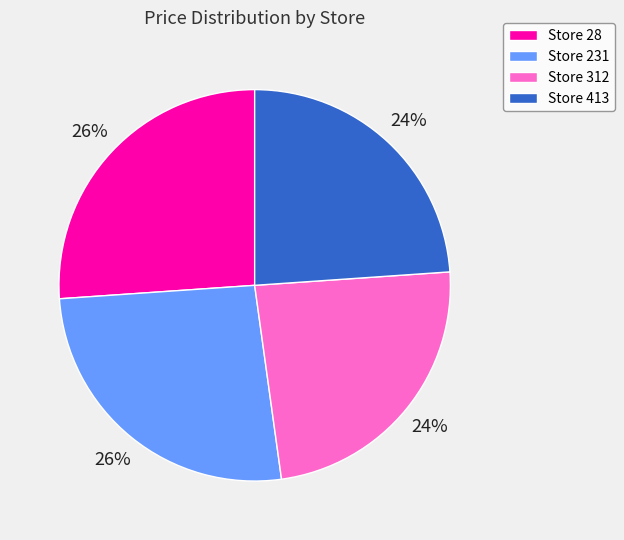

Approximately how many times larger is the value at Store 231 compared to Store 28?

1.0